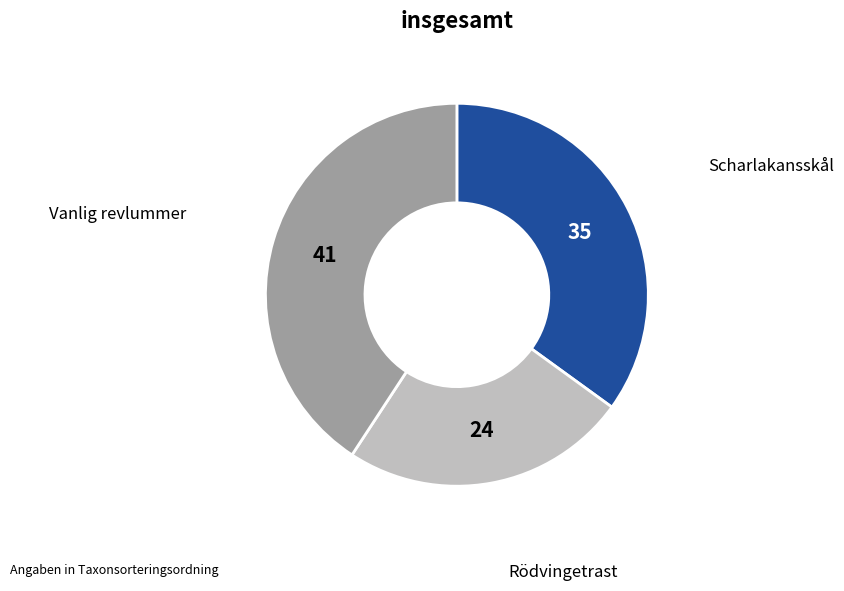

Does Rödvingetrast represent more than half of the total?

No